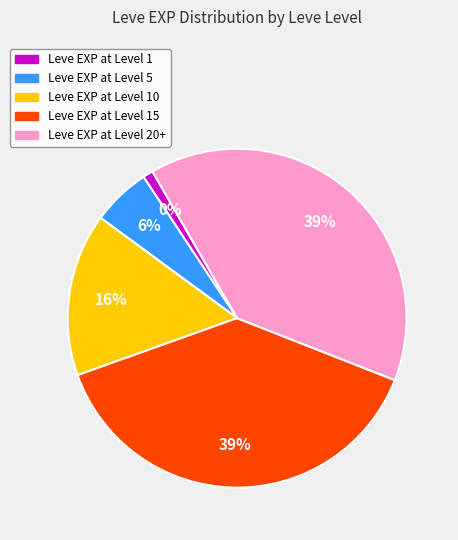

What percentage do Leve Level 10 and Leve Level 20+ together represent?

54.8%